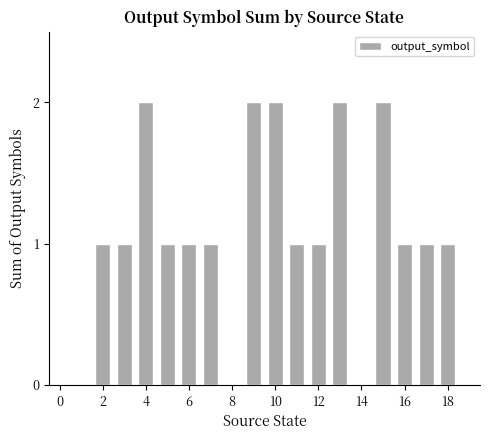

What is the sum of all values?

20